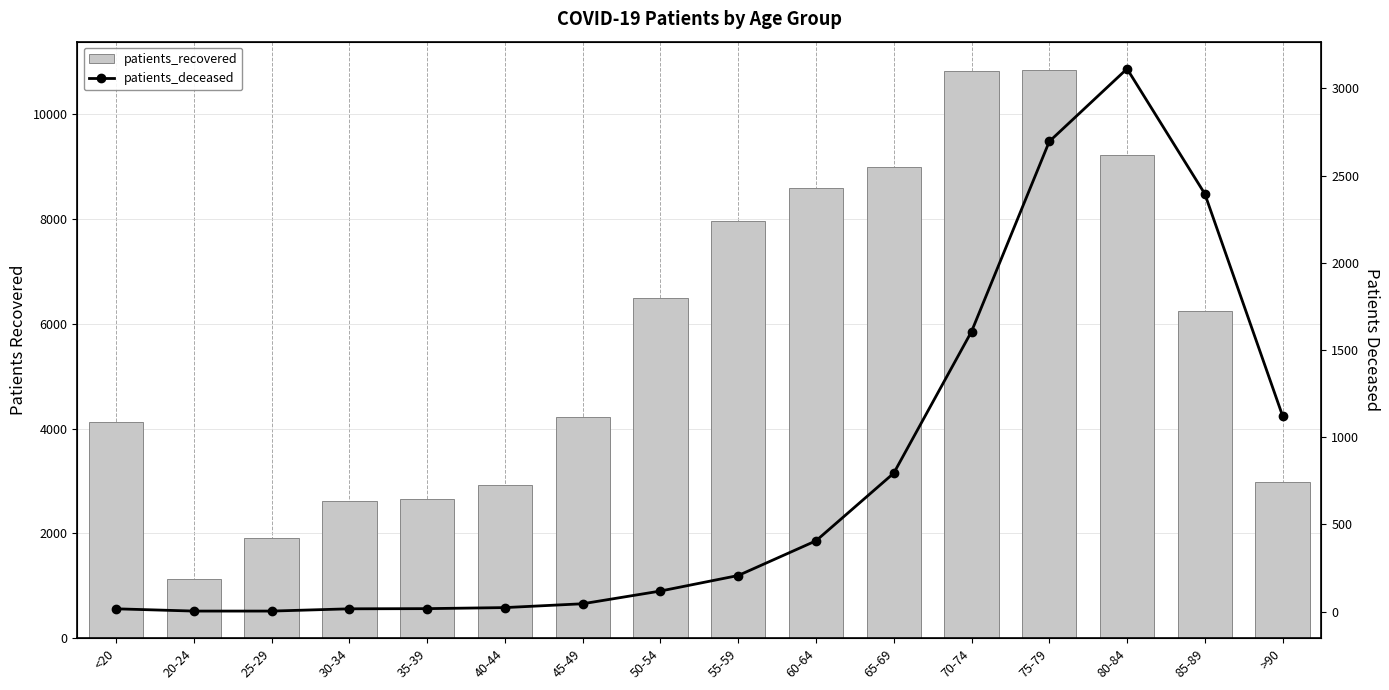

Which category has the lowest value in the patients_recovered series?

20-24